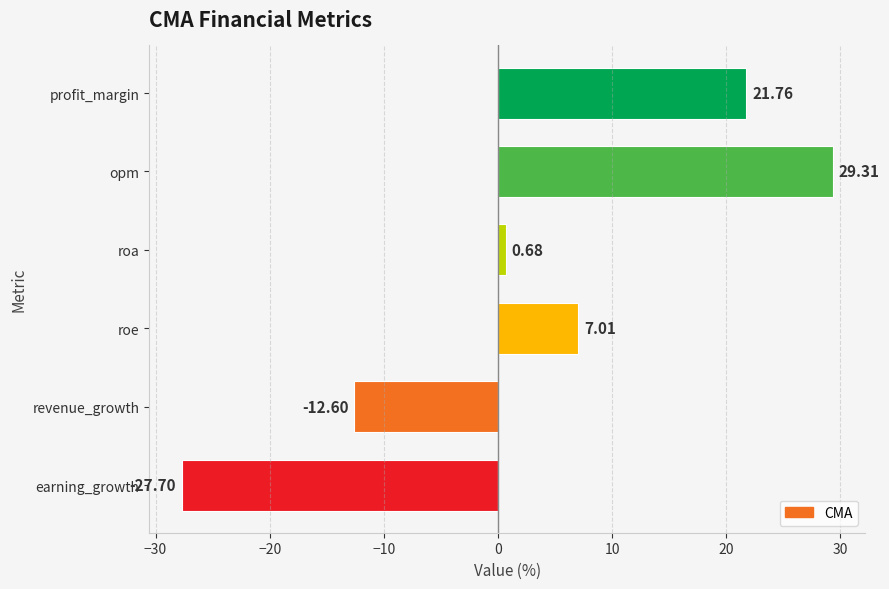

At which category does the chart reach its minimum across all series?

earning_growth